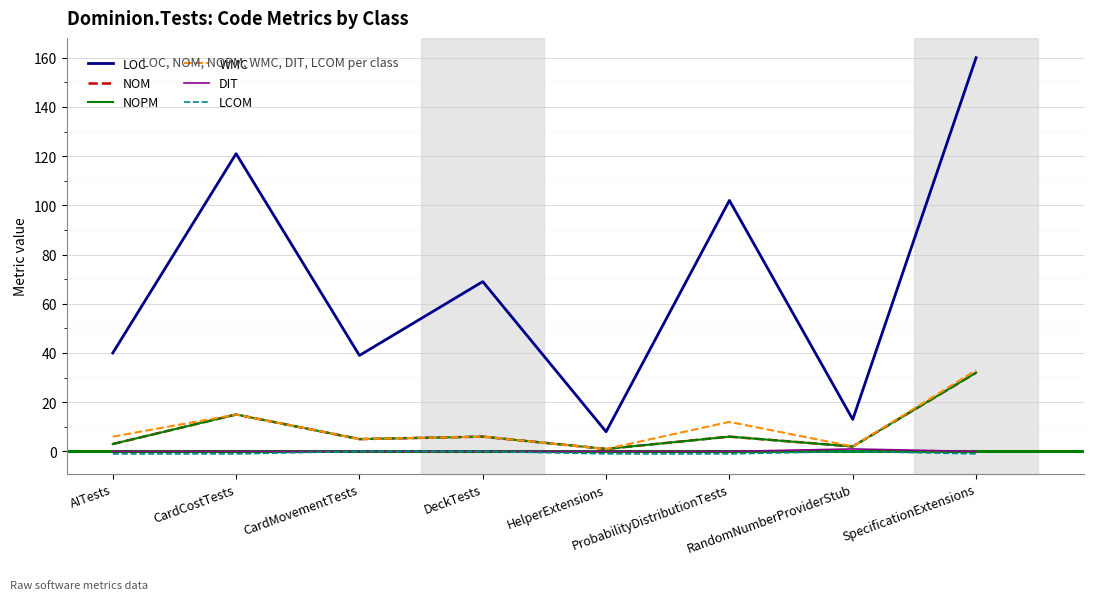

Reading right to left, what are all the values shown in this chart?

LOC: 160	13	102	8	69	39	121	40
NOM: 32	2	6	1	6	5	15	3
NOPM: 32	2	6	1	6	5	15	3
WMC: 33	2	12	1	6	5	15	6
DIT: 0	1	0	0	0	0	0	0
LCOM: -1	0	-1	-1	0	0	-1	-1